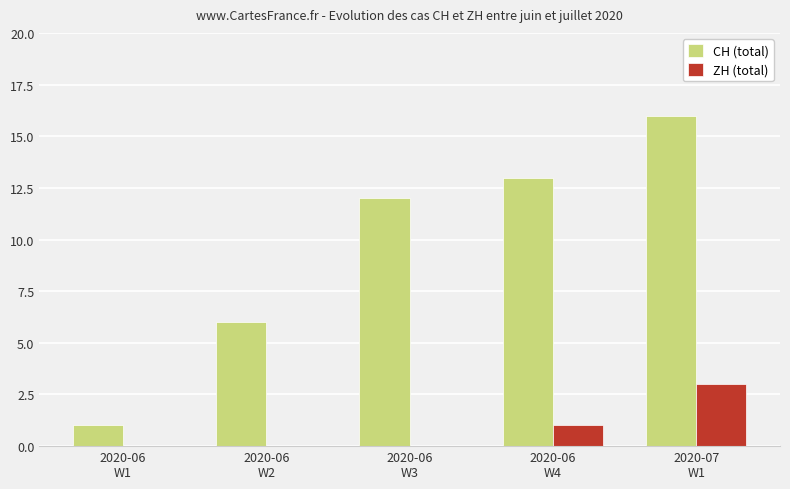

What value does the ZH (total) series have at 2020-06
W4?

1